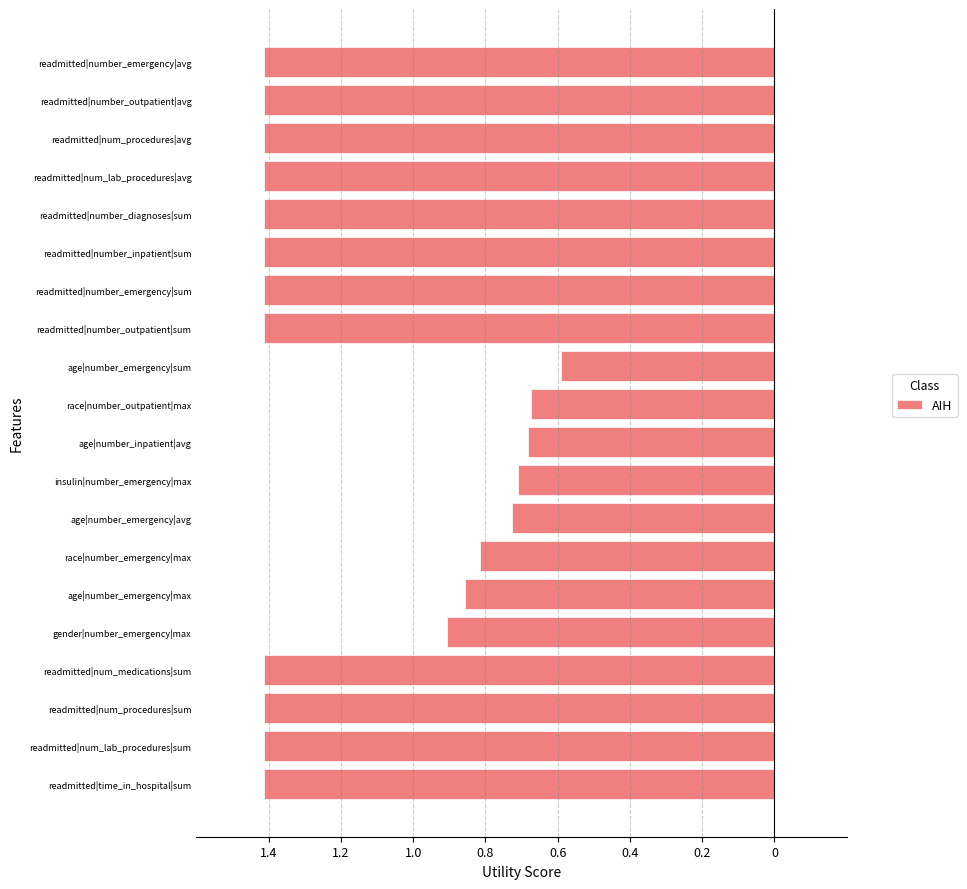

How many bars are there in total?

20